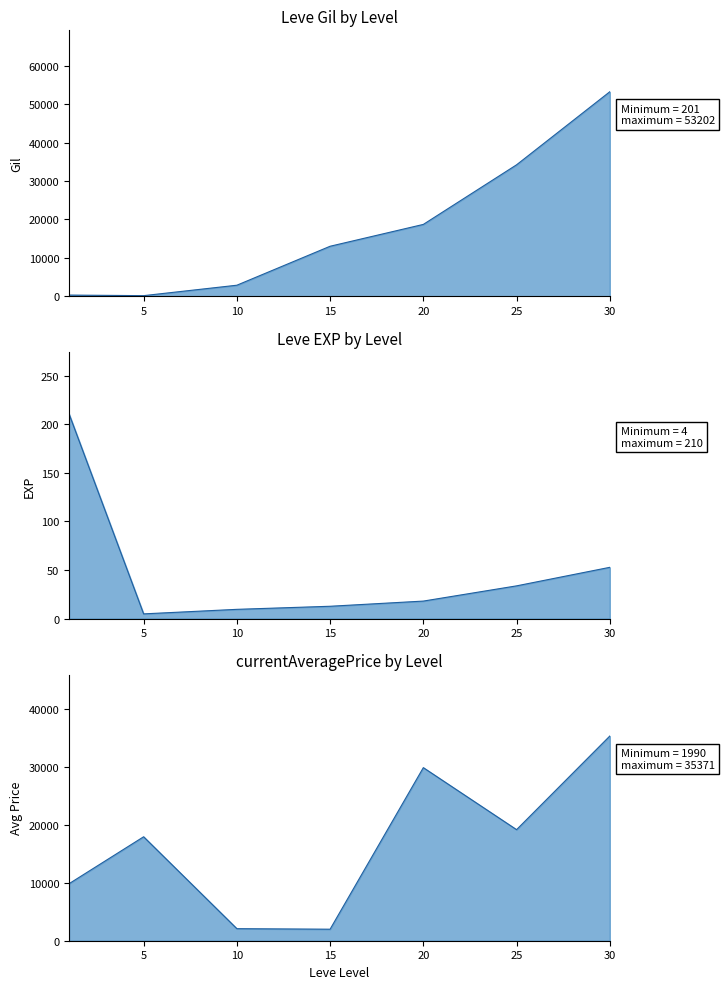

Between 15 and 20, which series saw the biggest shift?

currentAveragePrice